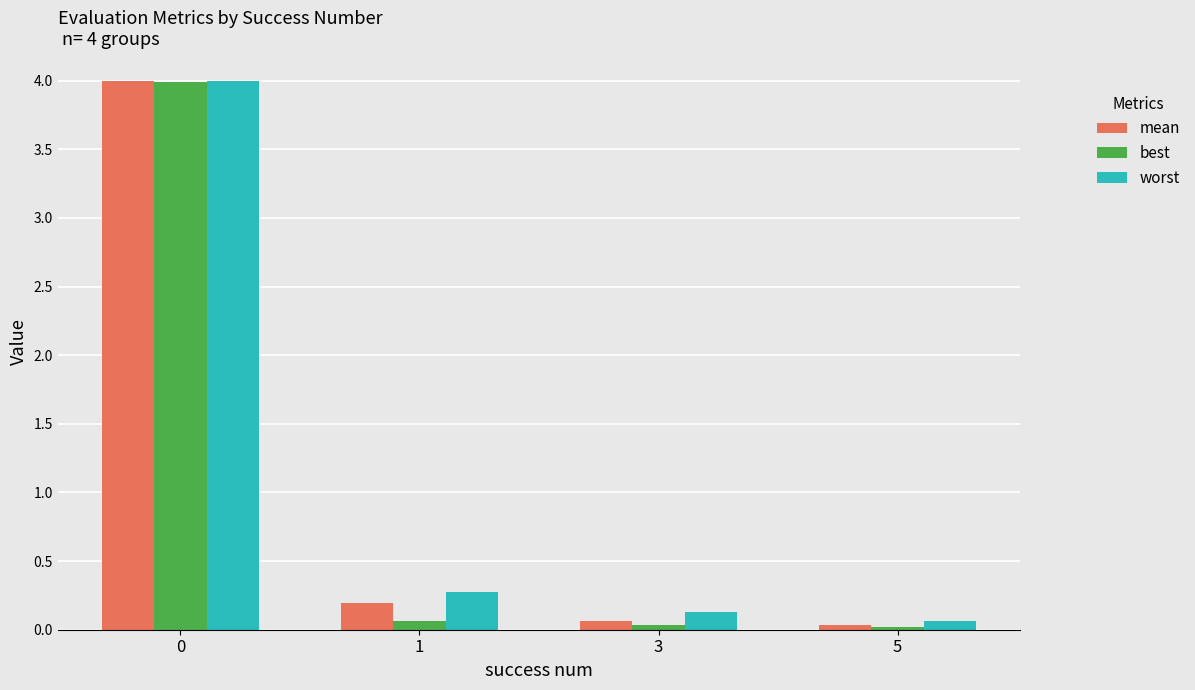

What is the total value across all series at 0?

12.0